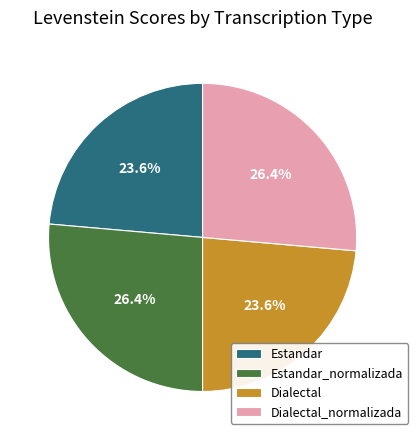

How much of the chart is everything except Dialectal?

76.4%